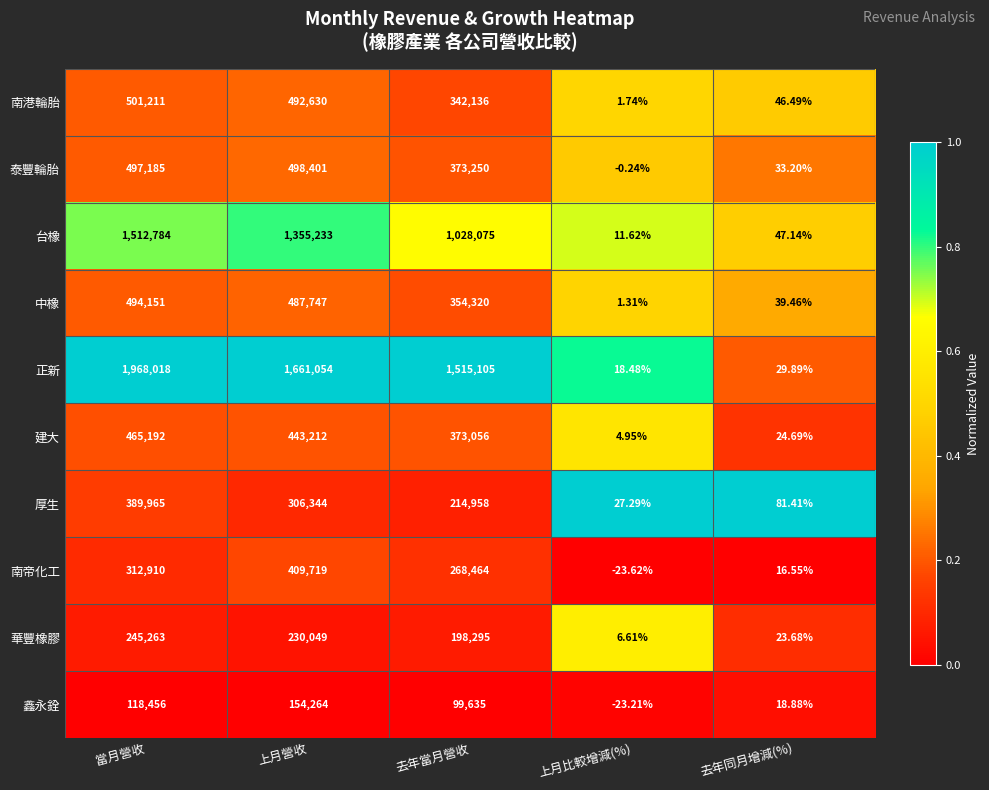

Is the value of 正新 at 去年當月營收 greater than the value of 南帝化工 at 上月比較增減(%)?

Yes